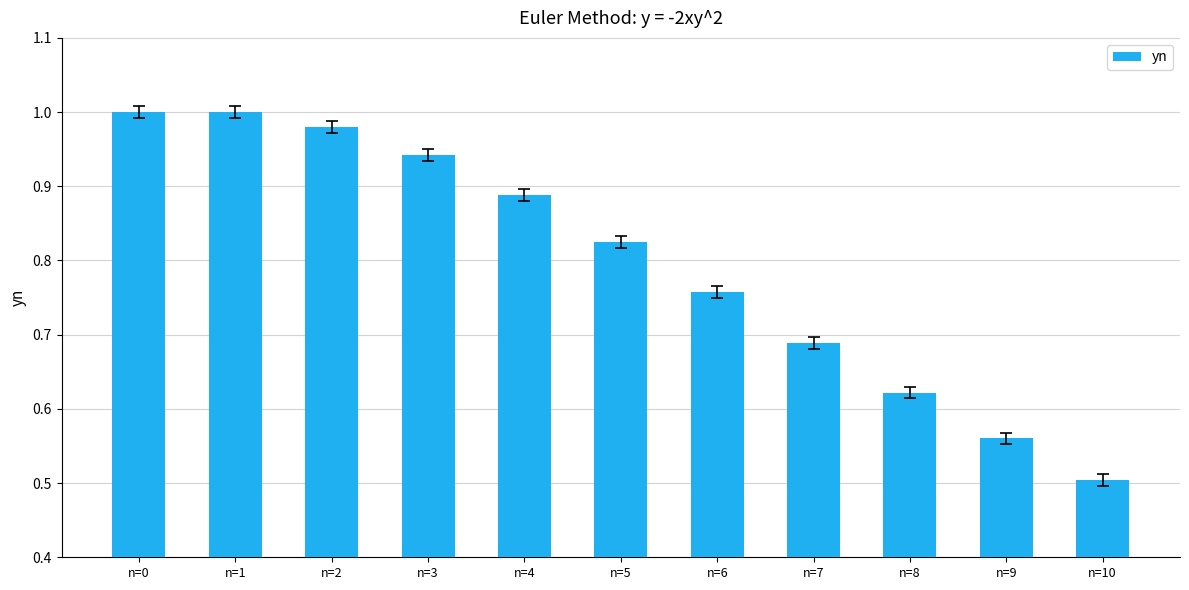

What is the difference between the maximum and minimum values?

0.5